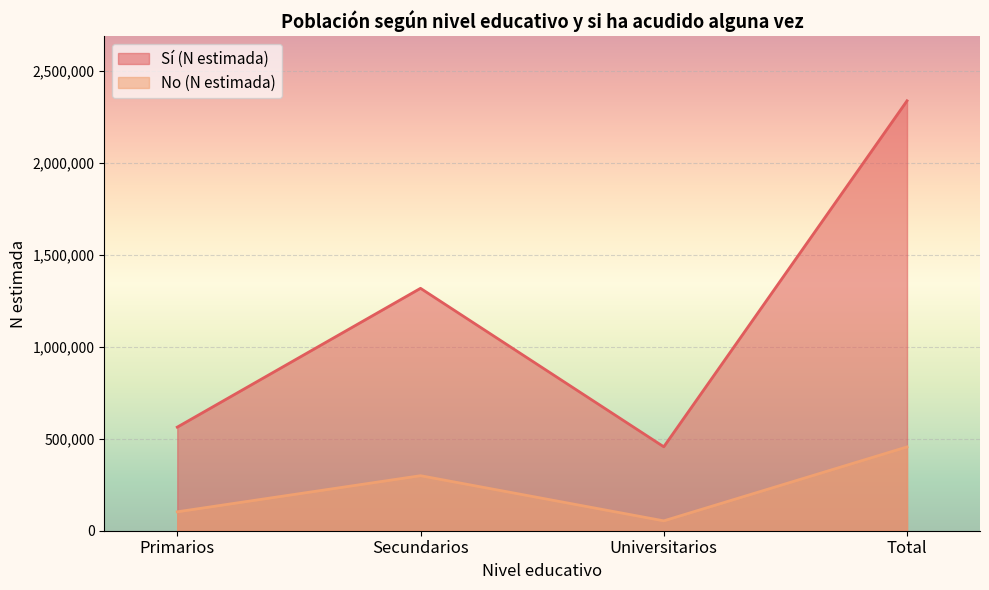

True or false: No (N estimada) and Sí (N estimada) intersect in this chart.

False